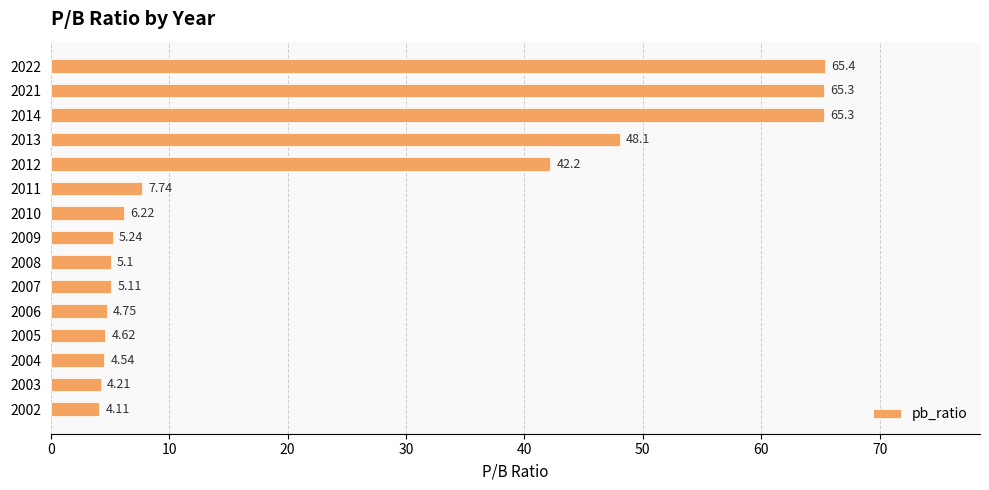

What is the sum of all values?

337.9